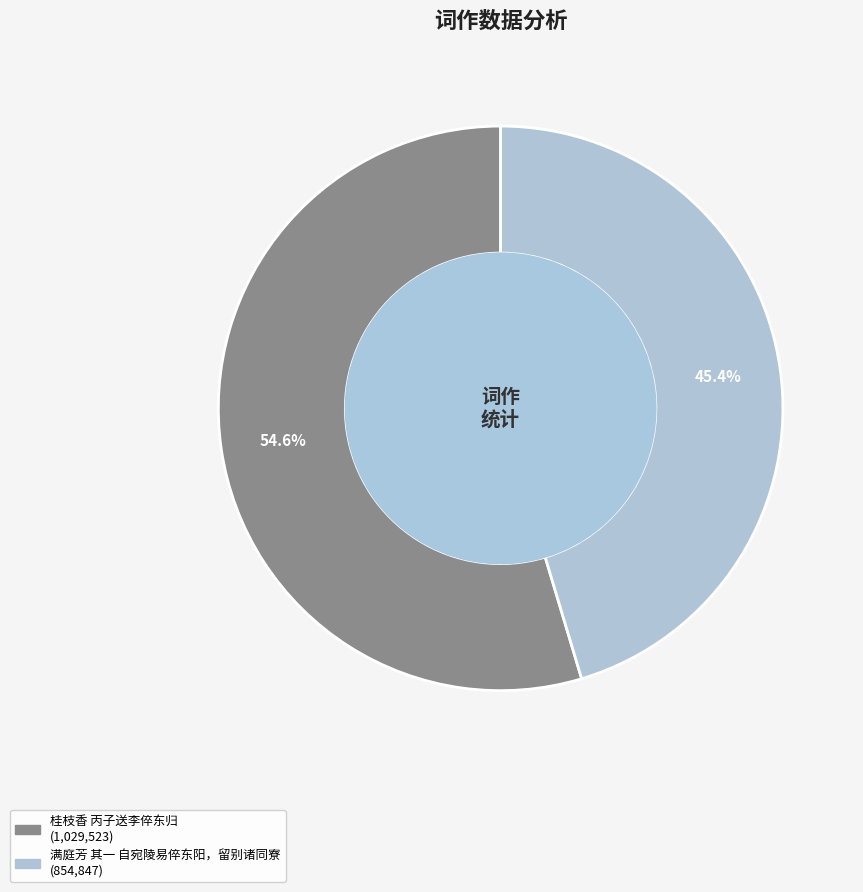

Is there any slice that represents more than half of the pie?

Yes